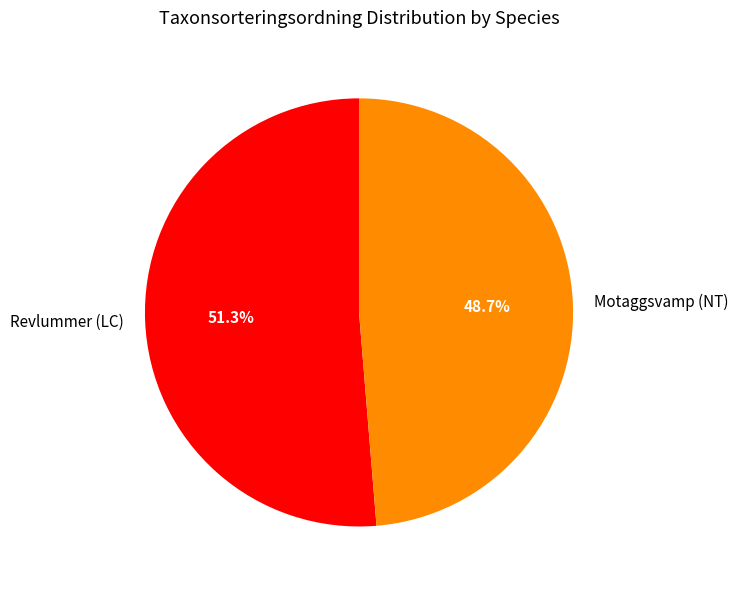

True or false: Revlummer (LC) accounts for 46% of the total.

False